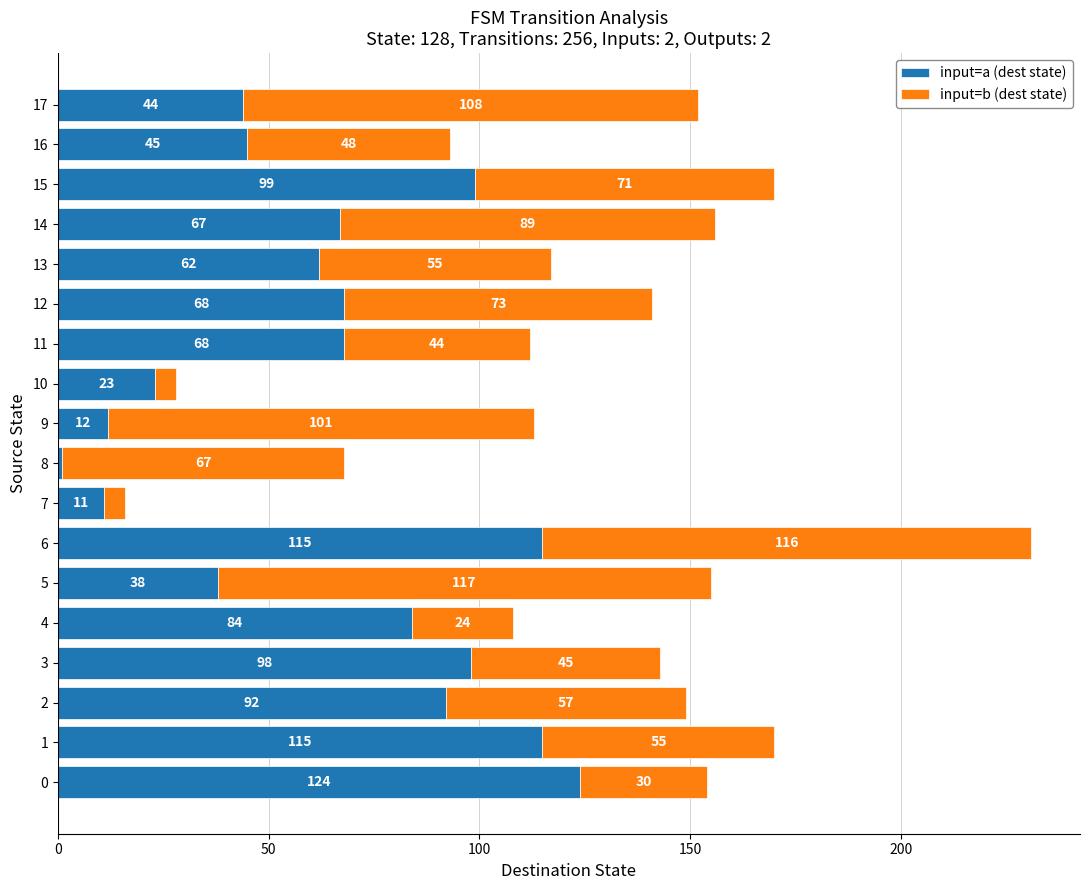

What is the difference between the second highest and second lowest values in the input=a (dest state) series?

104